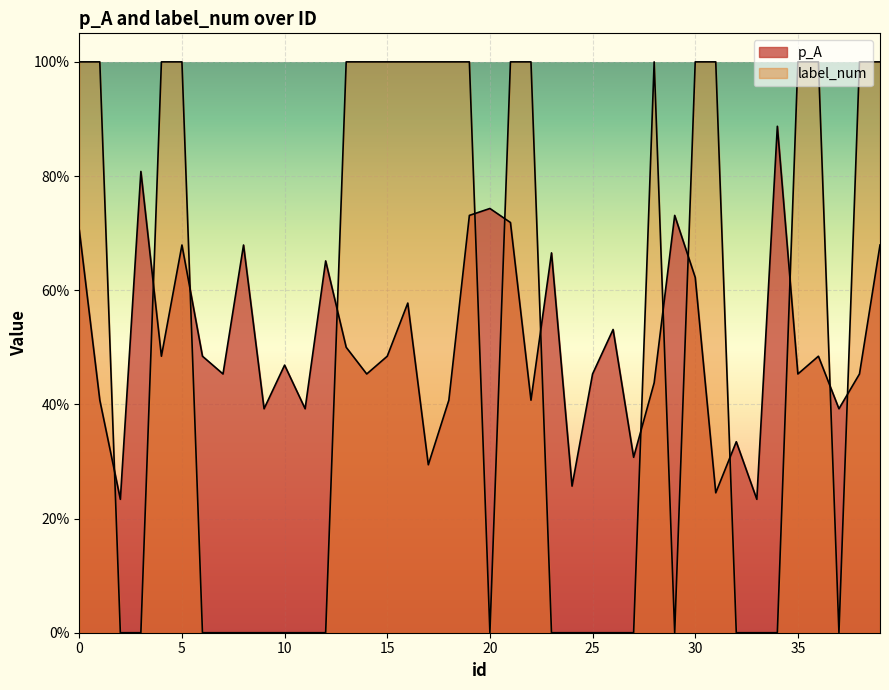

Where do p_A and label_num first cross each other?

1 and 2